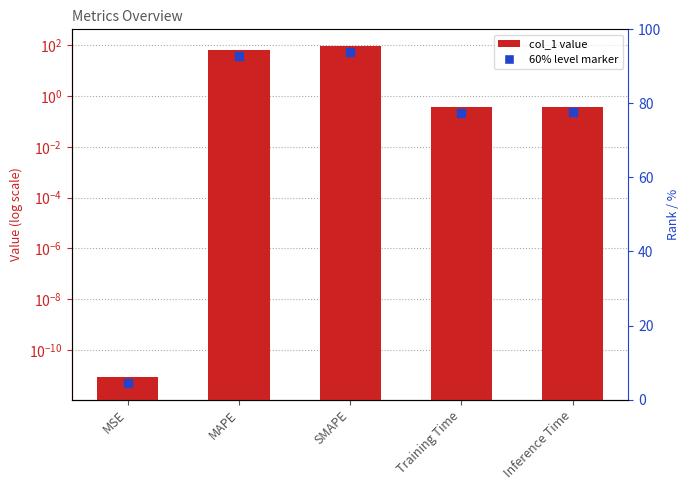

What is the change in value from MAPE to SMAPE?

+30.1